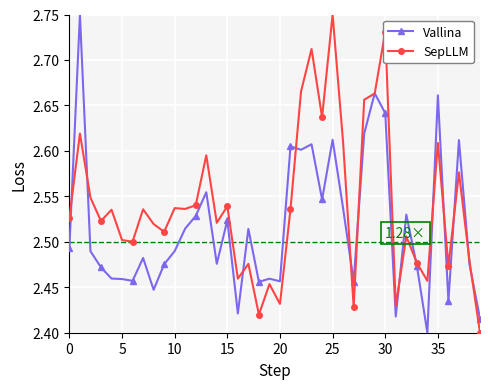

Does the chart have visible grid lines?

Yes